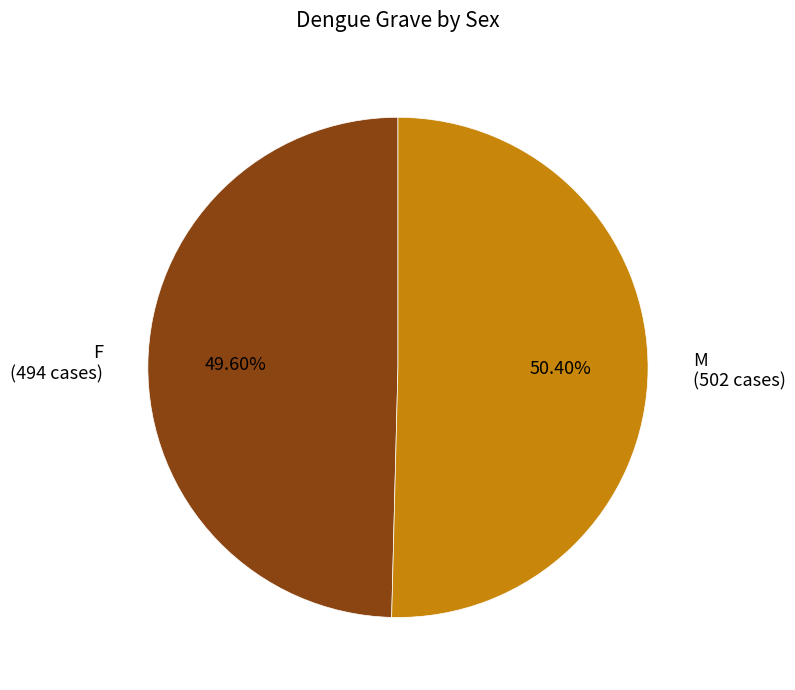

To the nearest percent, what is the average slice percentage?

50%